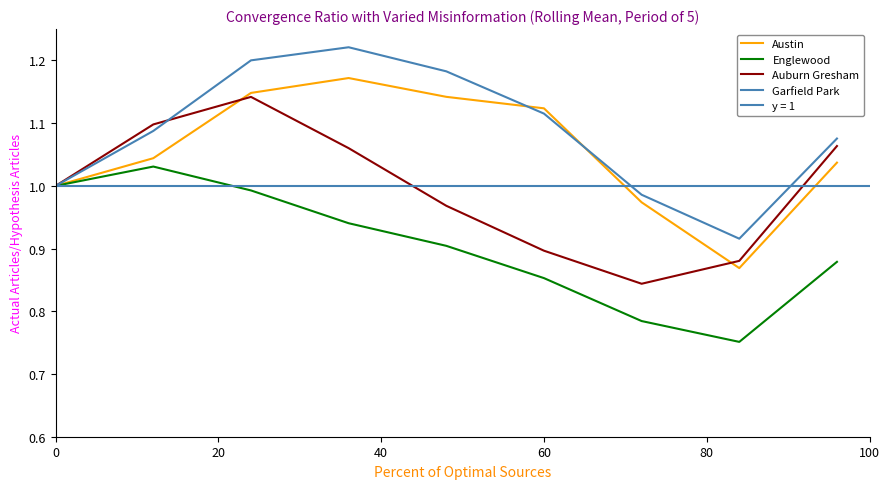

How many data points does each series have?

9